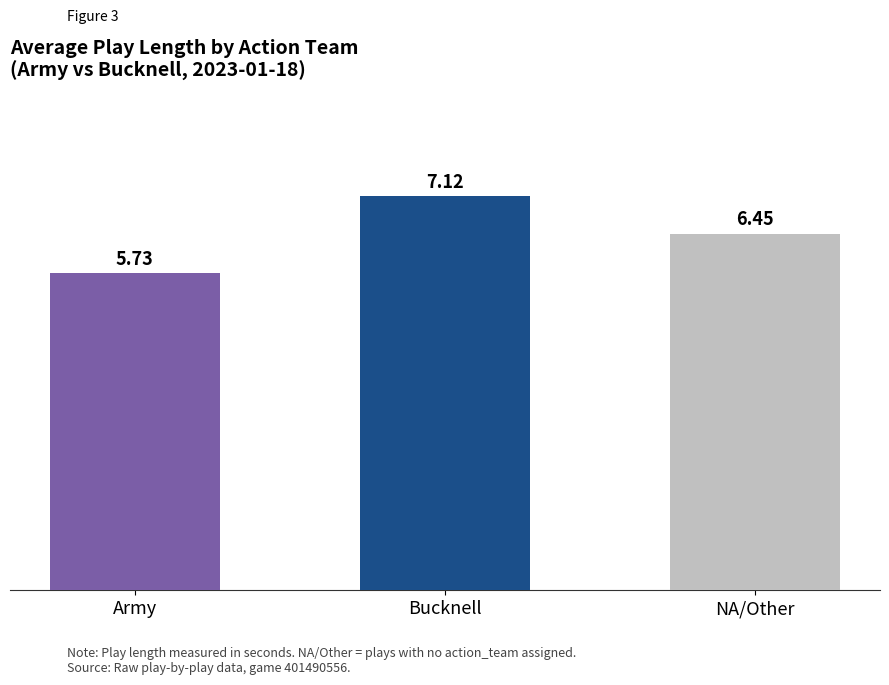

How many distinct data groups are displayed?

1